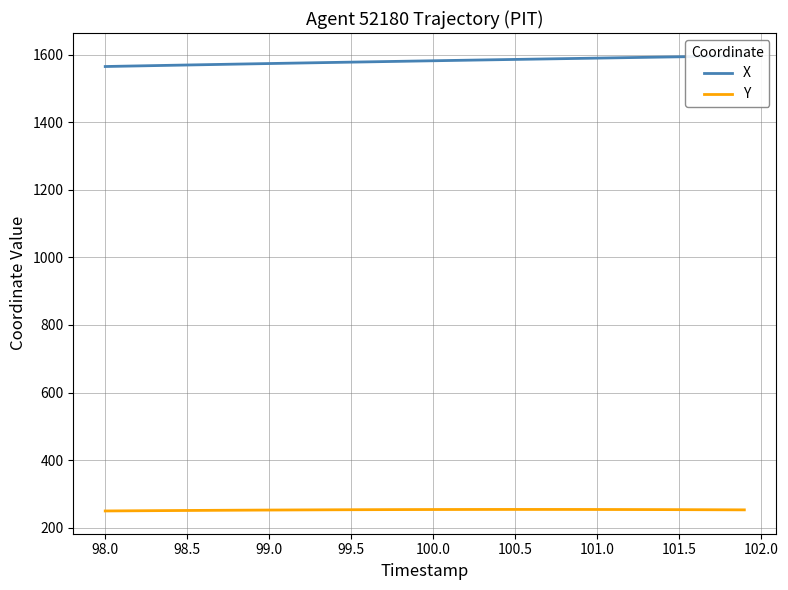

True or false: Y and X cross at least once.

False